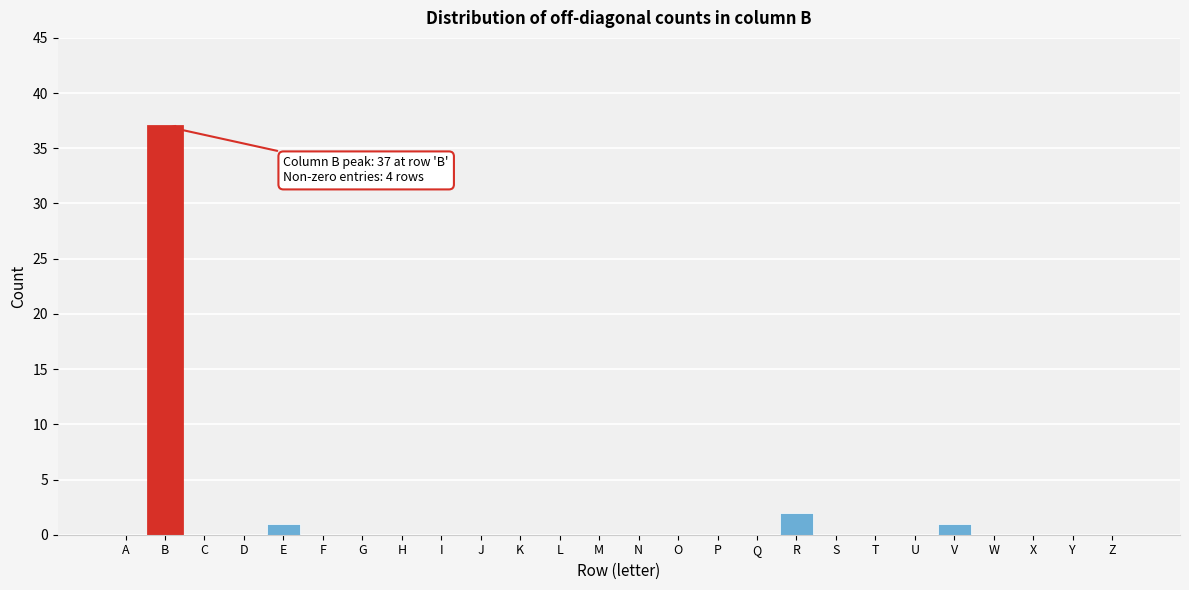

Reading right to left, extract all data points from this chart.

Z=0	Y=0	X=0	W=0	V=1	U=0	T=0	S=0	R=2	Q=0	P=0	O=0	N=0	M=0	L=0	K=0	J=0	I=0	H=0	G=0	F=0	E=1	D=0	C=0	B=37	A=0